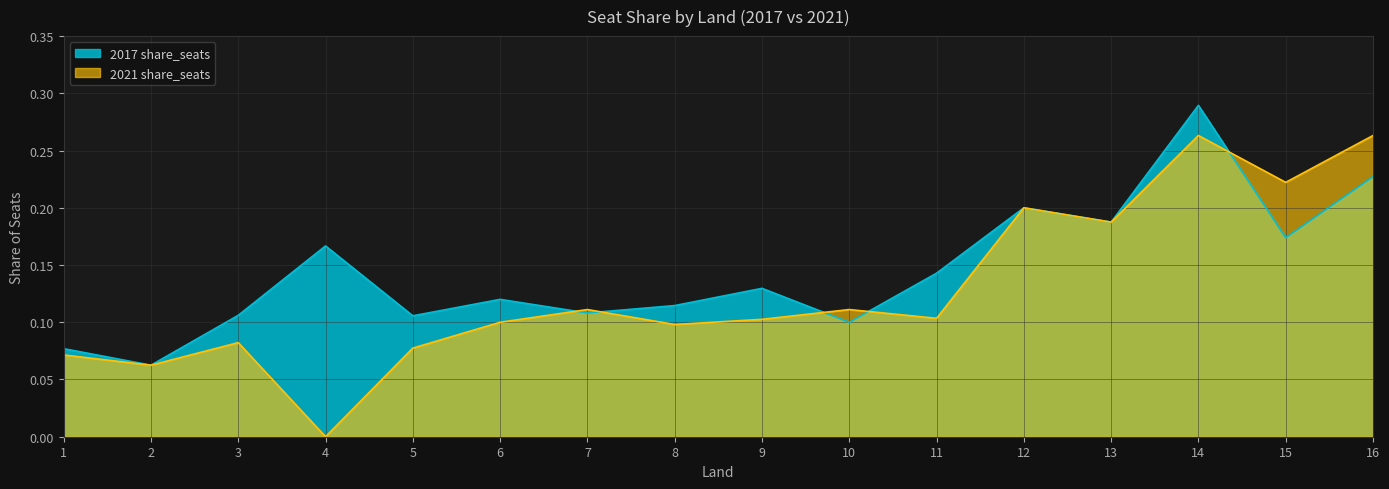

Where is the first local maximum for 2021 share_seats?

3